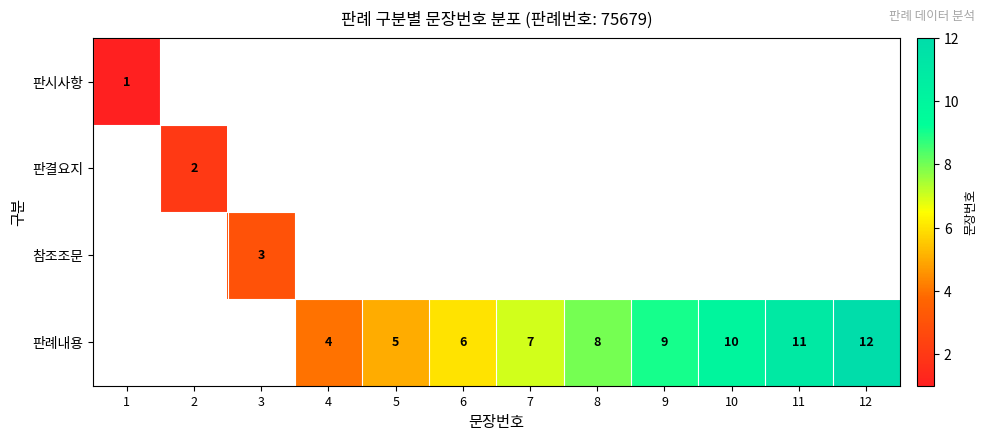

What is the lowest value of the 판시사항 series?

1.0